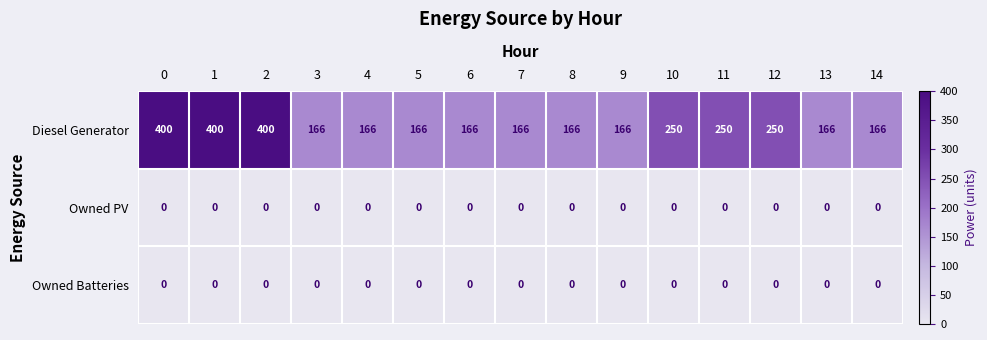

True or false: Owned Batteries has a value of 0 at 5.

True